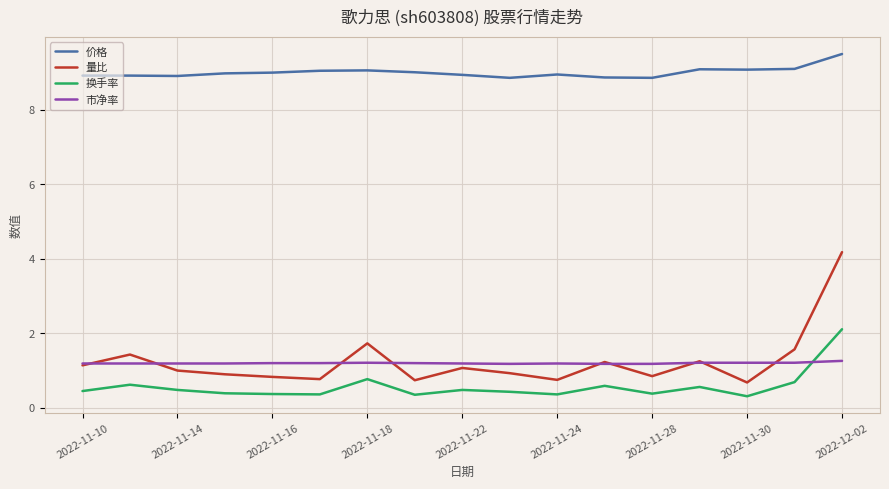

What is the maximum value for 换手率?

2.1